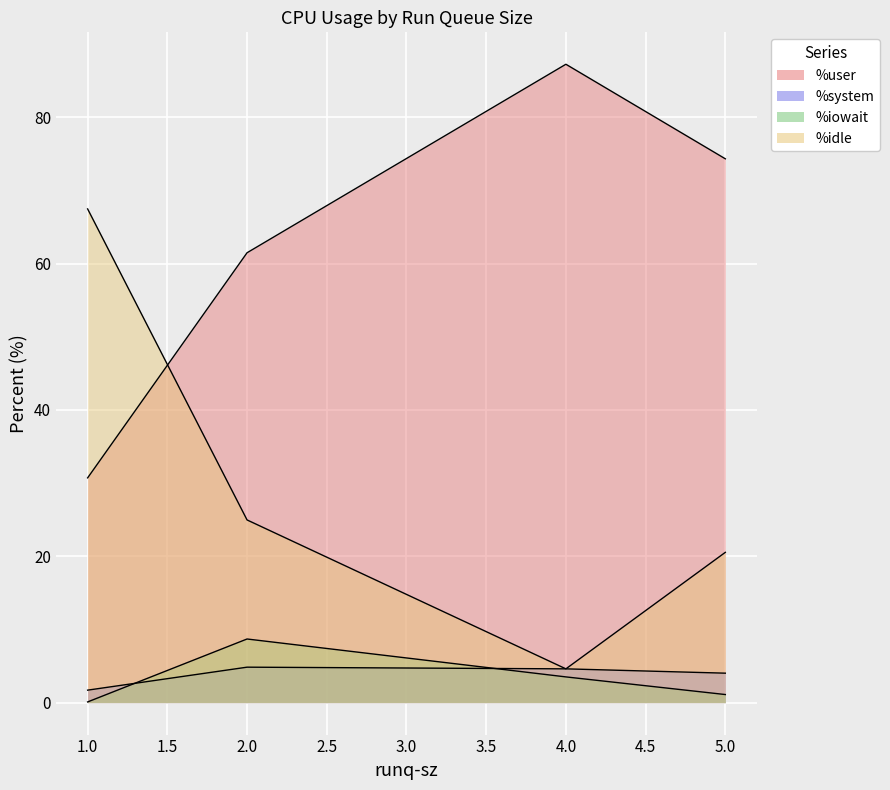

Which has a higher value, 5 or 1?

5